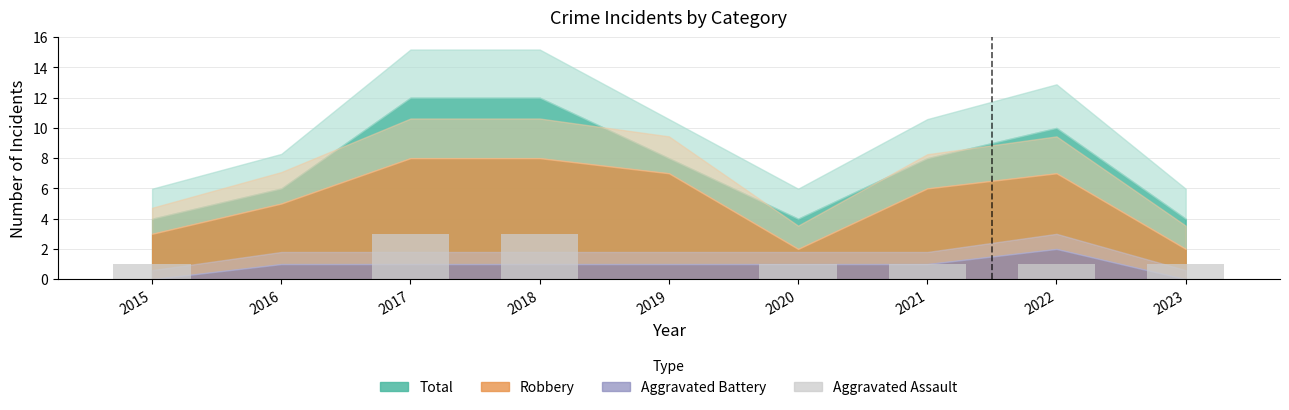

The chart shows a value of 0 at 2016. True or false?

True